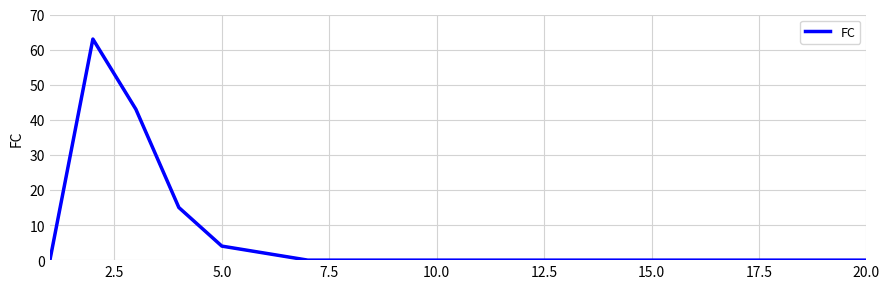

What is the maximum value shown in the chart?

63